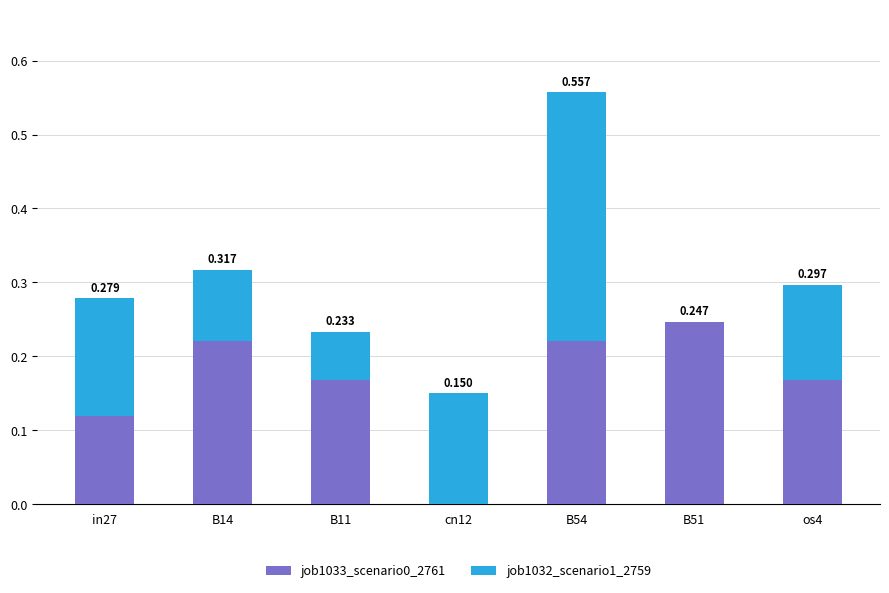

True or false: job1033_scenario0_2761 has a value of 0.1 at B51.

False